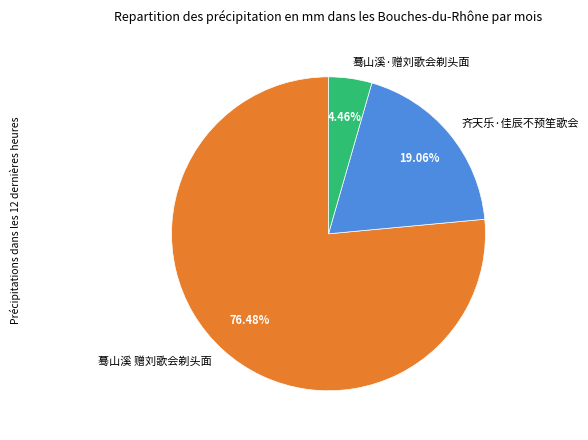

Which category accounts for the majority?

蓦山溪 赠刘歌会剃头面